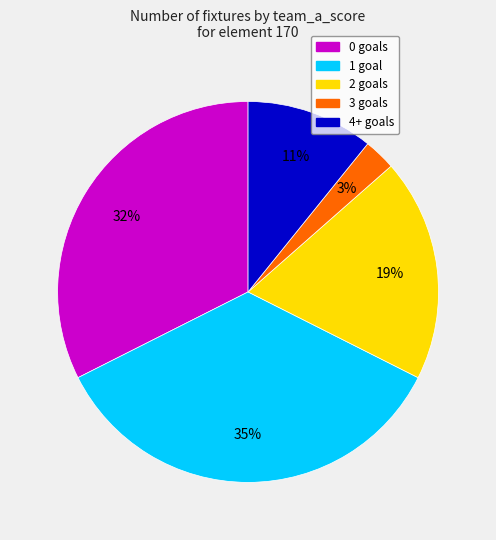

To the nearest percent, what is the average slice percentage?

20%